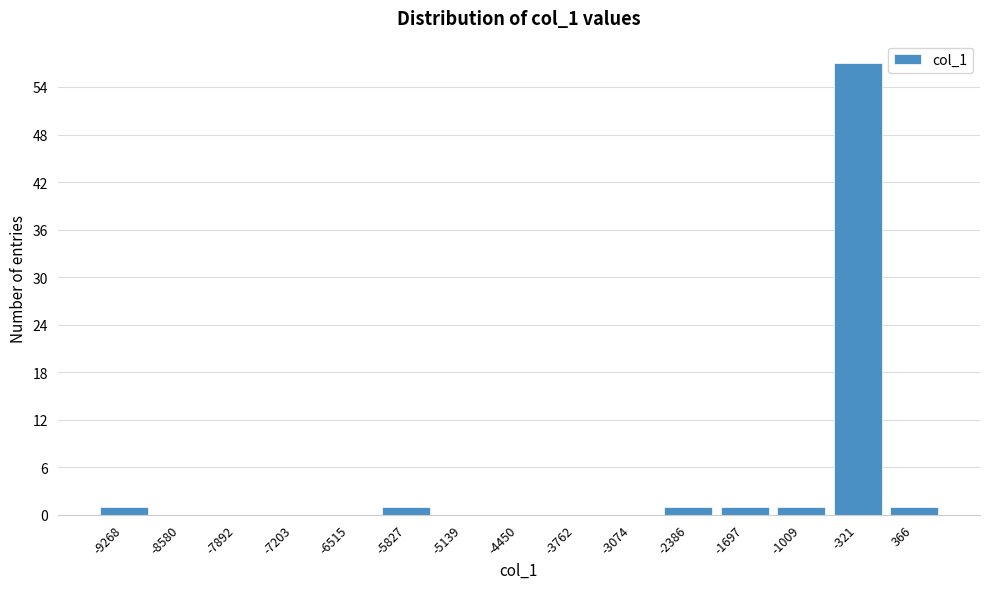

Reading left to right, extract all data points from this chart.

-9268=1	-8580=0	-7892=0	-7203=0	-6515=0	-5827=1	-5139=0	-4450=0	-3762=0	-3074=0	-2386=1	-1697=1	-1009=1	-321=57	366=1